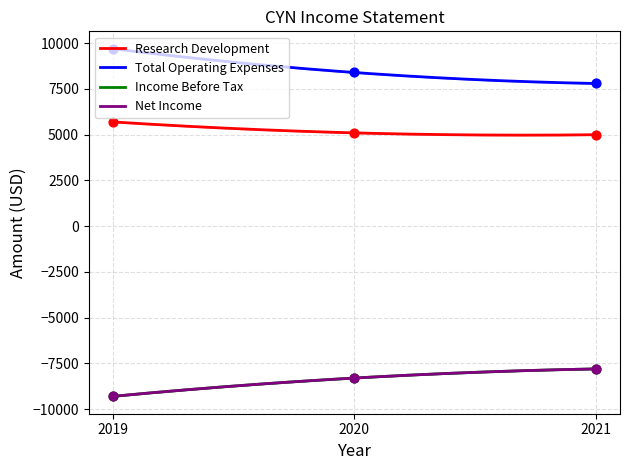

What are all the series names shown in the legend?

Research Development, Total Operating Expenses, Income Before Tax, Net Income